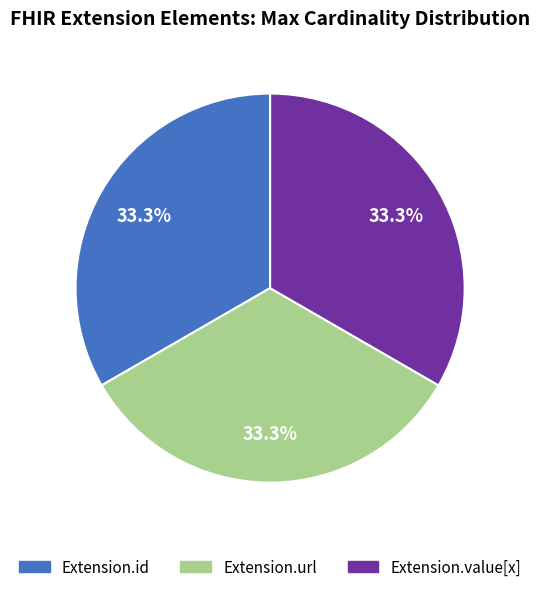

Is there a majority slice in this chart?

No